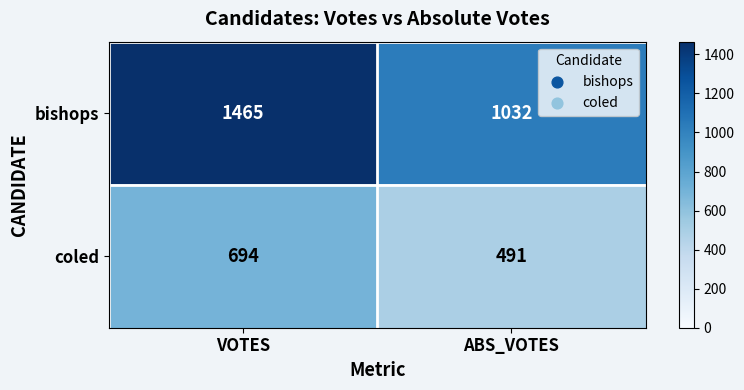

Rank the series by their maximum value, from highest to lowest.

bishops, coled